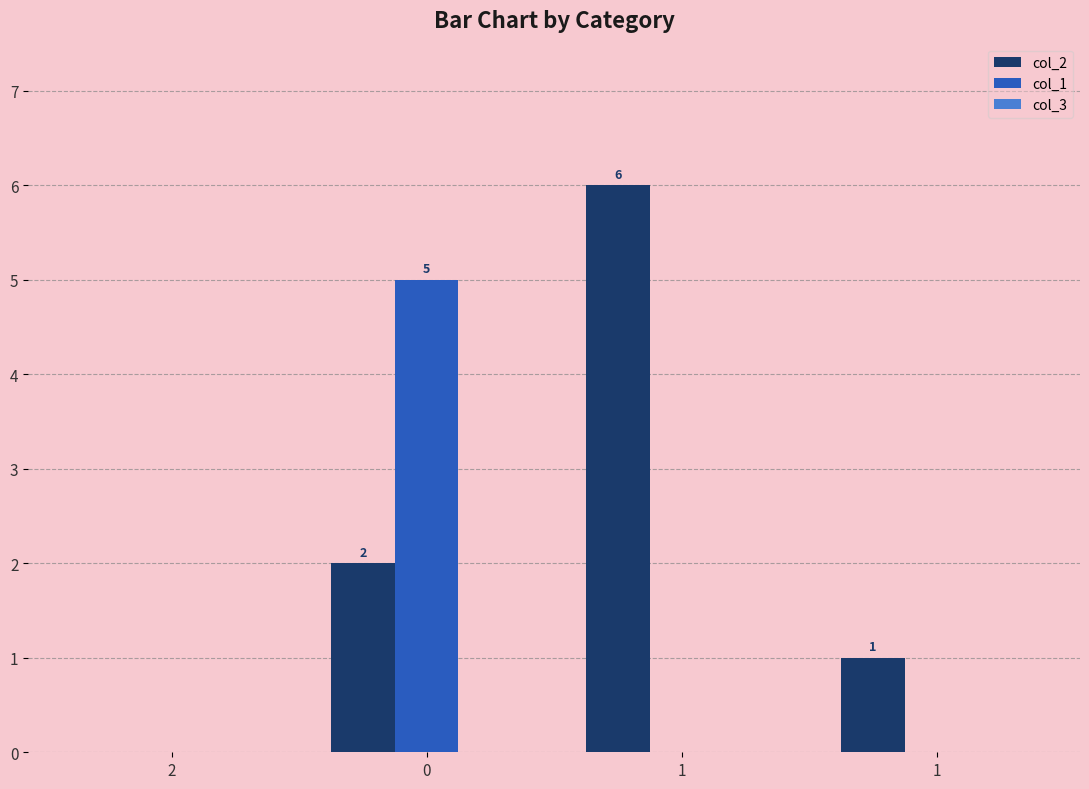

What is the sum of the col_2 values at 1 and 1?

7